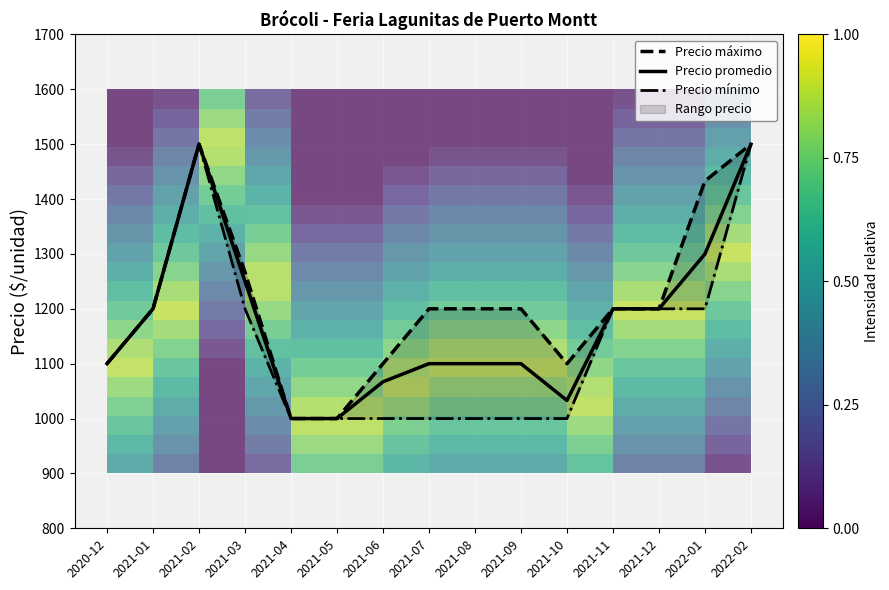

True or false: Precio promedio and Precio máximo intersect in this chart.

False